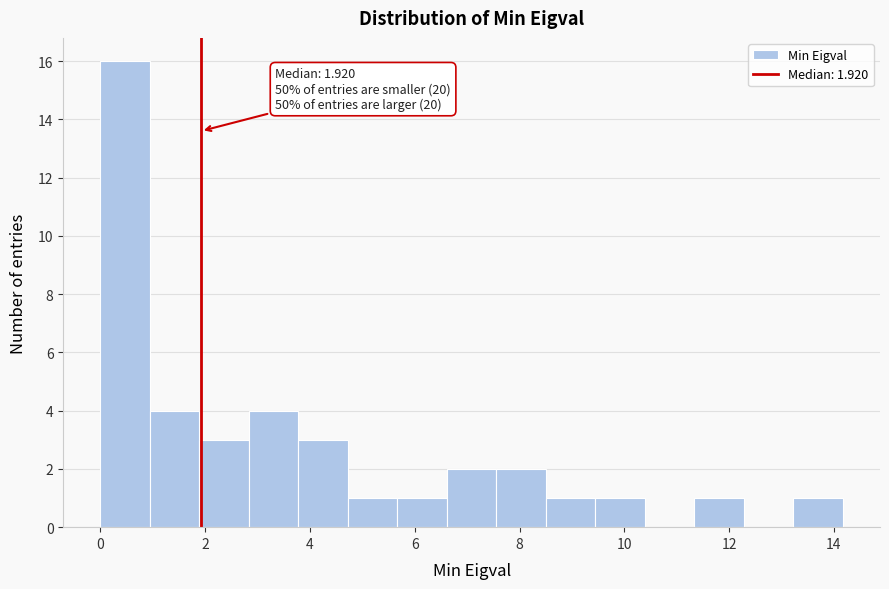

Which range on the x-axis has the tallest bar?

0.0 to 1.0